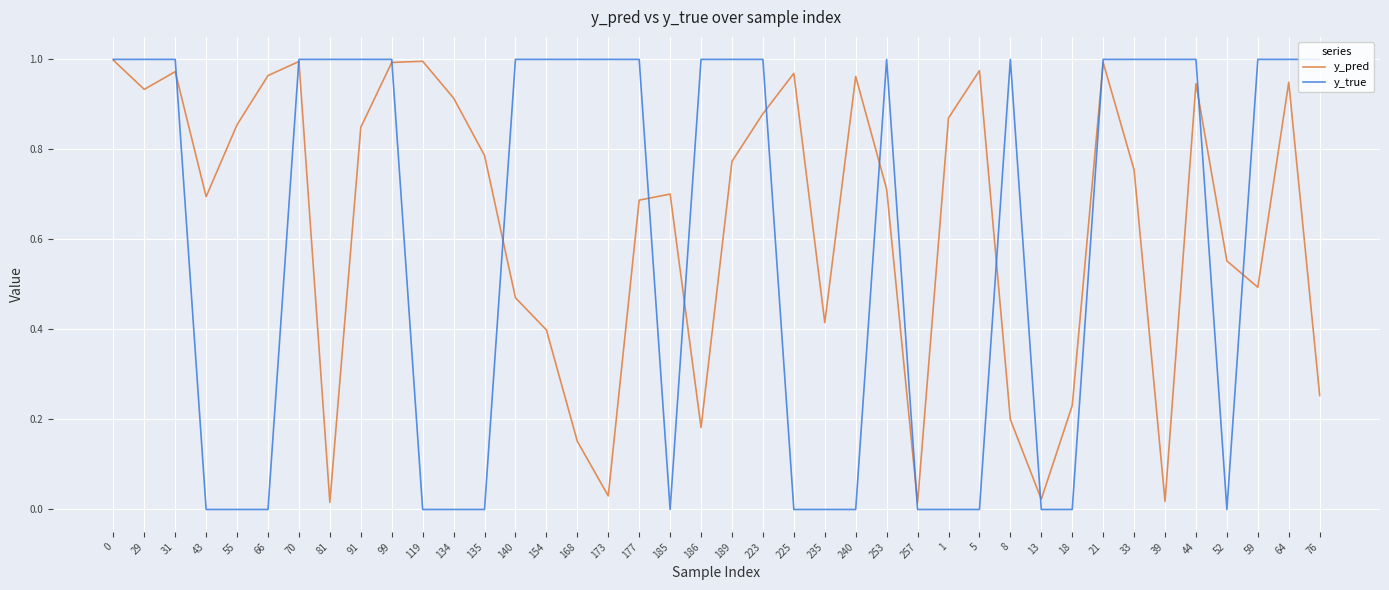

The y_true series shows 0.3 at 185. True or false?

False